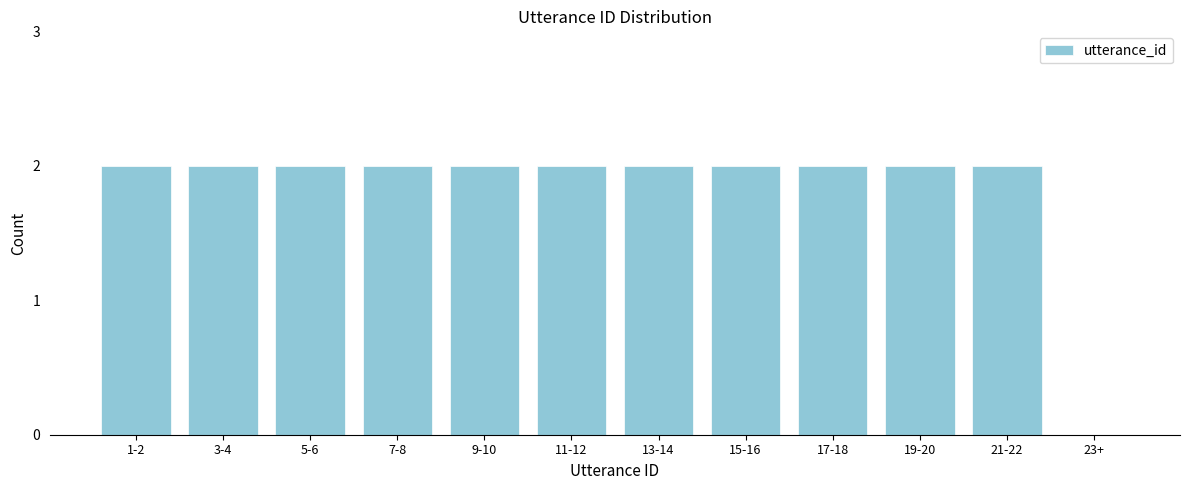

Reading left to right, extract all data points from this chart.

1-2=2	3-4=2	5-6=2	7-8=2	9-10=2	11-12=2	13-14=2	15-16=2	17-18=2	19-20=2	21-22=2	23+=0